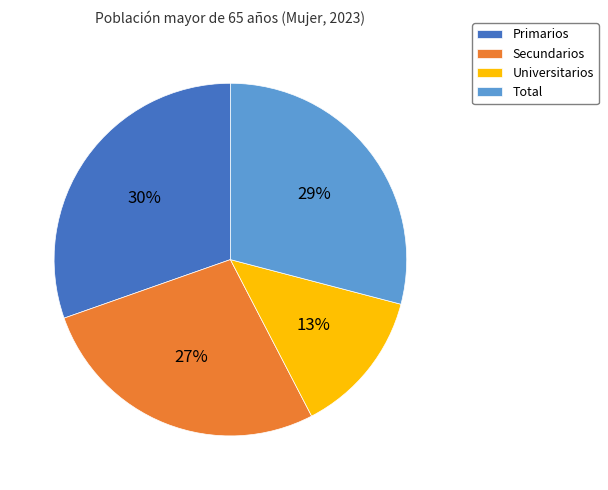

To the nearest percent, what percentage of the pie is Primarios?

30%